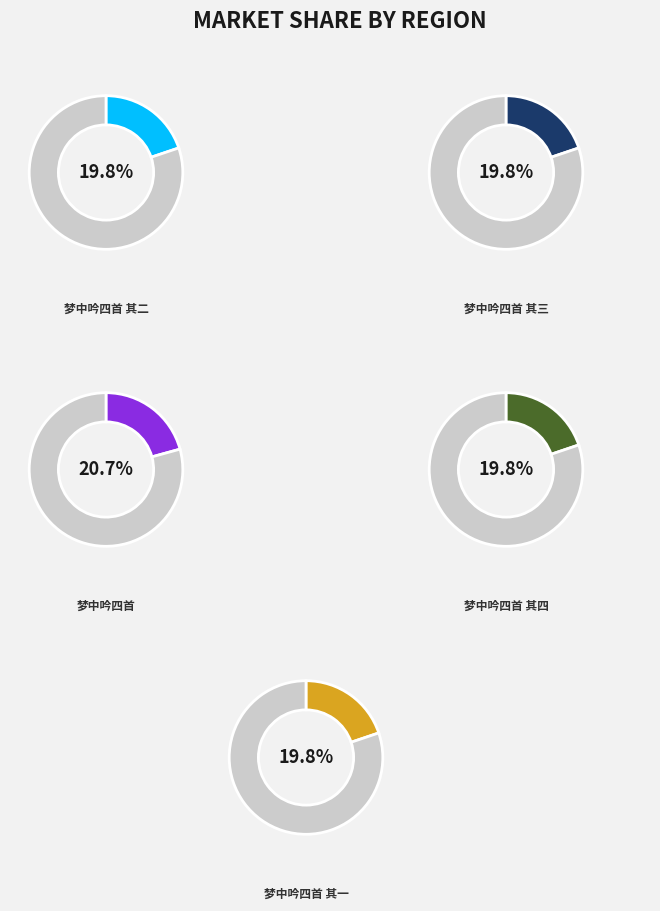

Combined, what portion of the pie is 梦中吟四首 其二 and 梦中吟四首?

40.5%